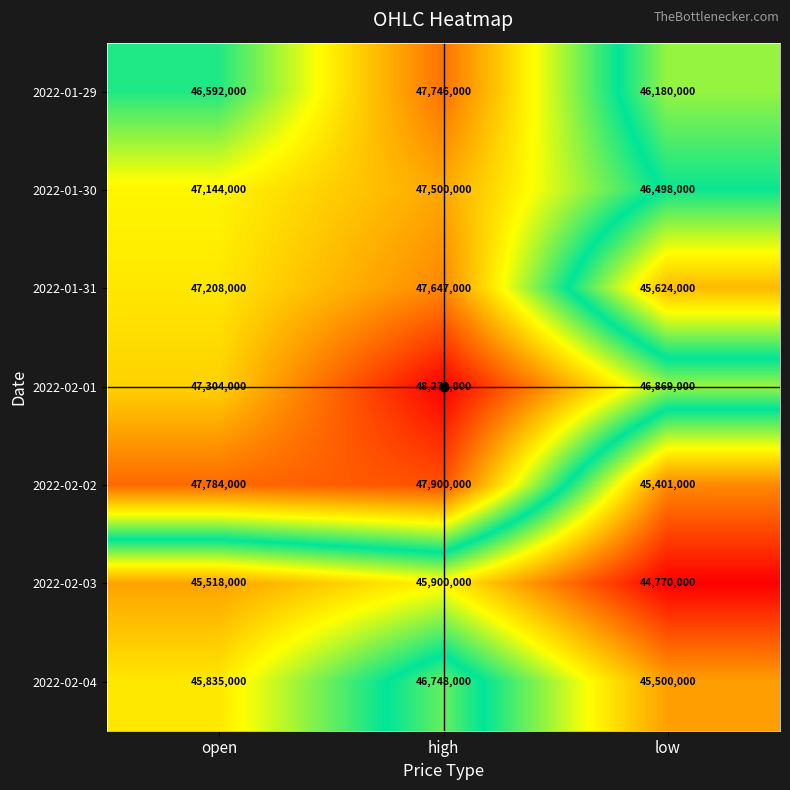

At which category is the sum across all series the highest?

high